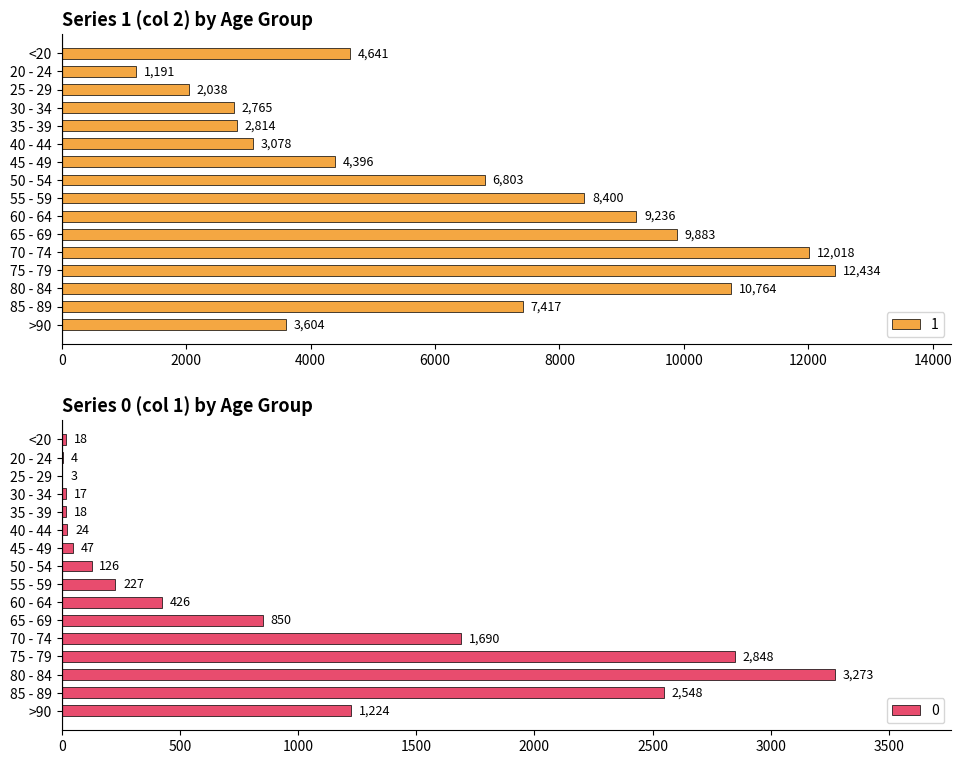

Reading left to right, transcribe all the data shown in this chart.

1: 4641	1191	2038	2765	2814	3078	4396	6803	8400	9236	9883	12018	12434	10764	7417	3604
0: 18	4	3	17	18	24	47	126	227	426	850	1690	2848	3273	2548	1224